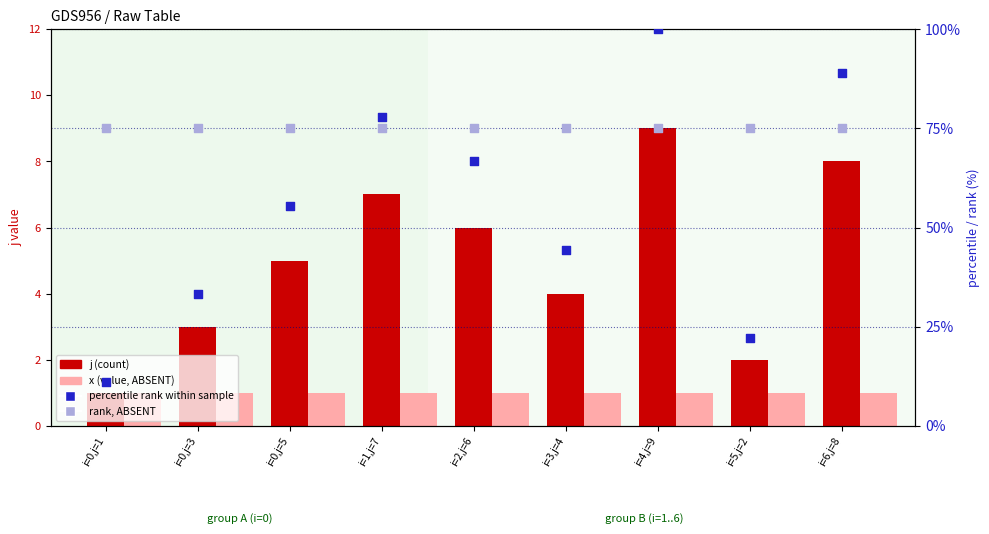

Which series has the largest total across all categories?

rank, ABSENT